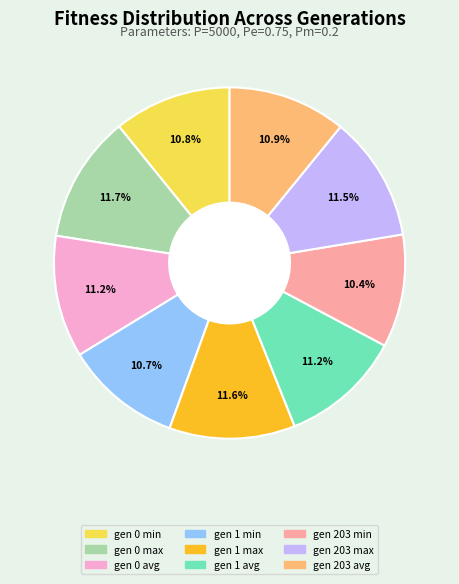

Which has a higher value, gen 203 min or gen 1 avg?

gen 1 avg